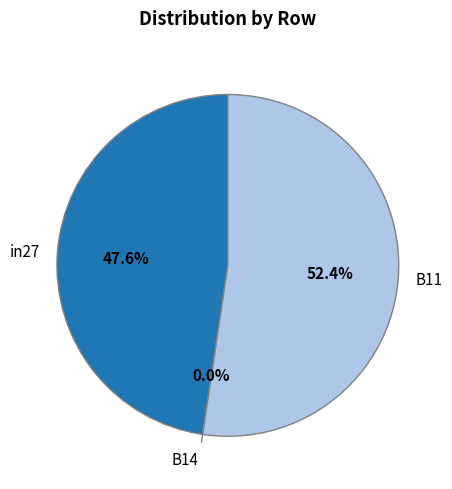

Is it true that B11 is 67% of the pie?

False